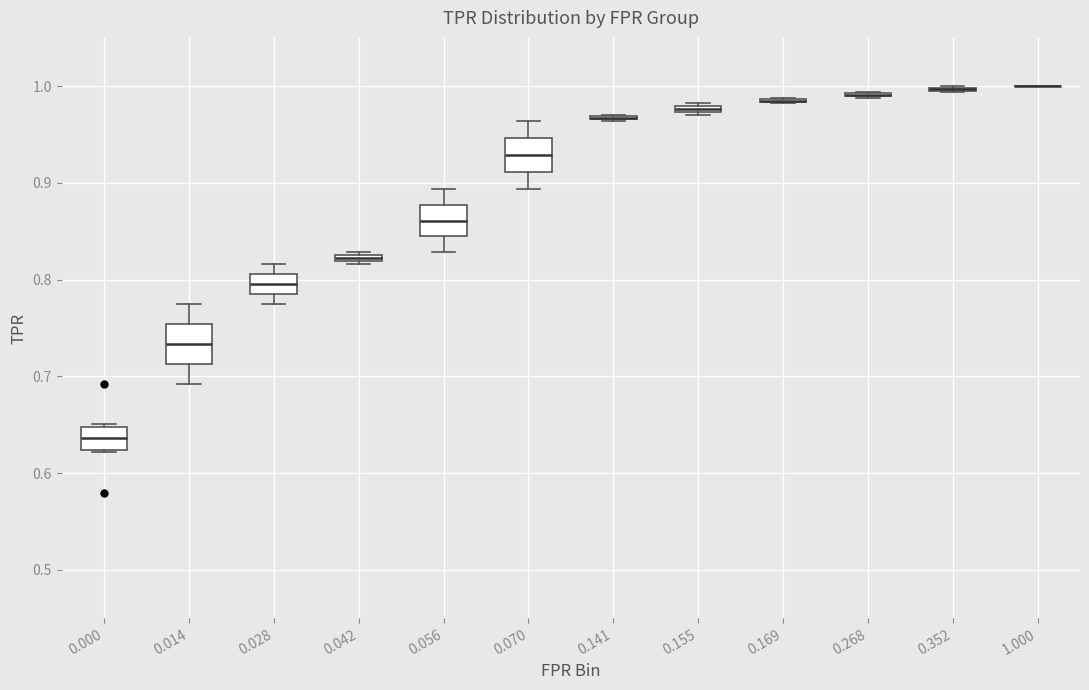

Where is the lower edge of the box at x = 0.042 on the y-axis? The values are not printed on the chart, so give them approximately, as read against the axis.

0.82